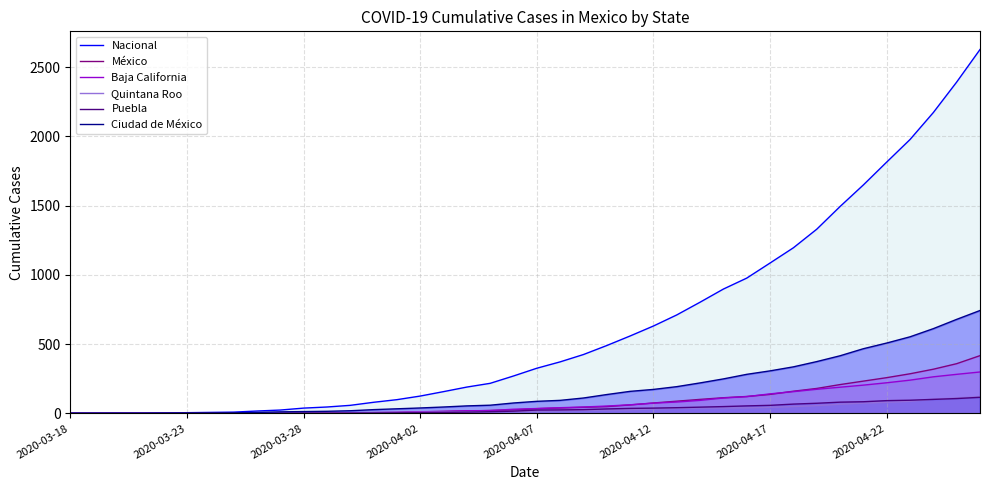

True or false: Nacional and Puebla intersect in this chart.

False